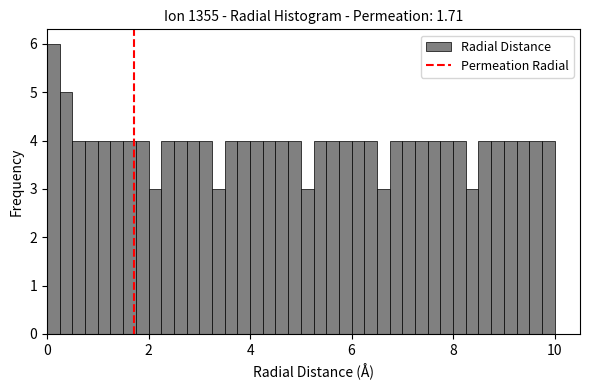

Read against the x-axis, roughly where is the centre of the tallest bar?

0.2